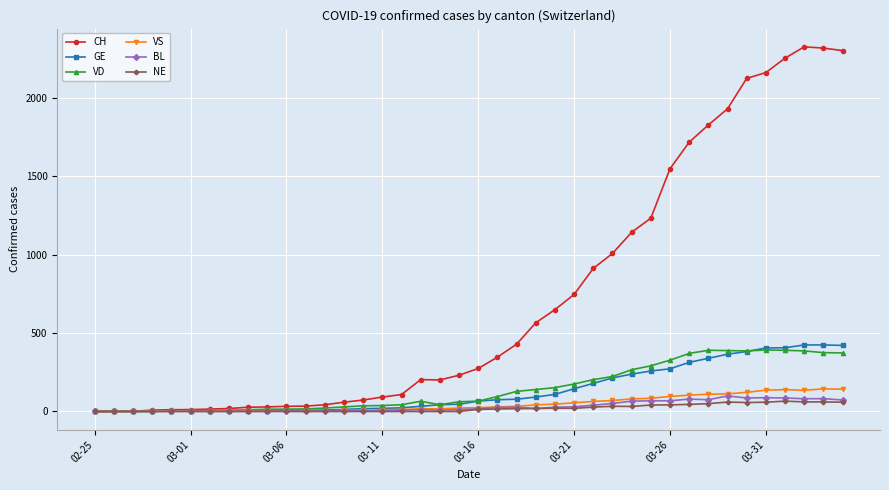

What is the difference between the maximum and minimum values in the VD series?

392